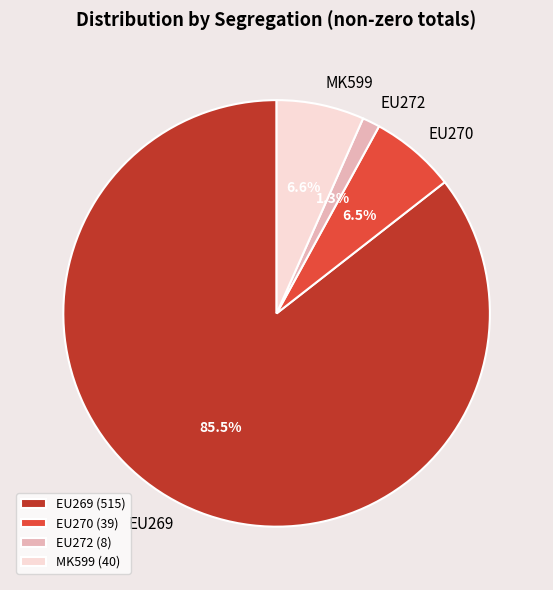

Which slice is the largest?

EU269